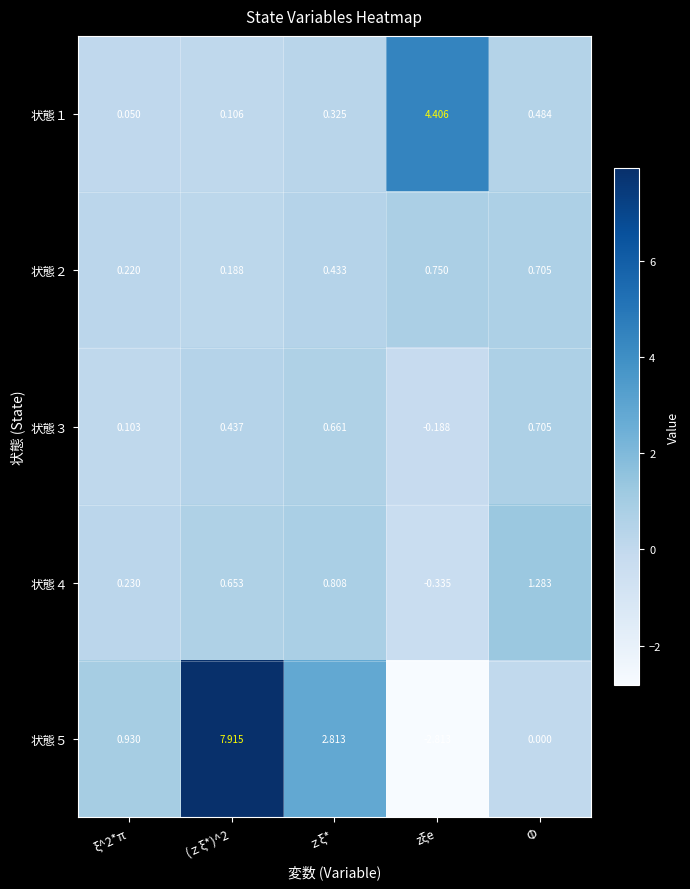

What is the smallest value displayed?

-2.8